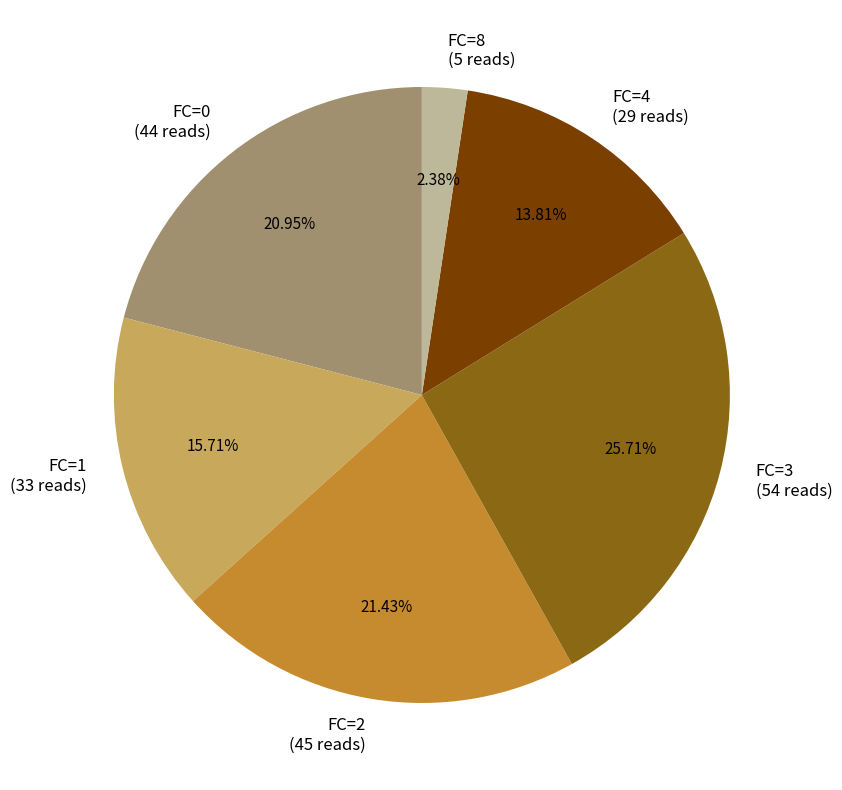

Does FC=8 (5 reads) represent more than half of the total?

No